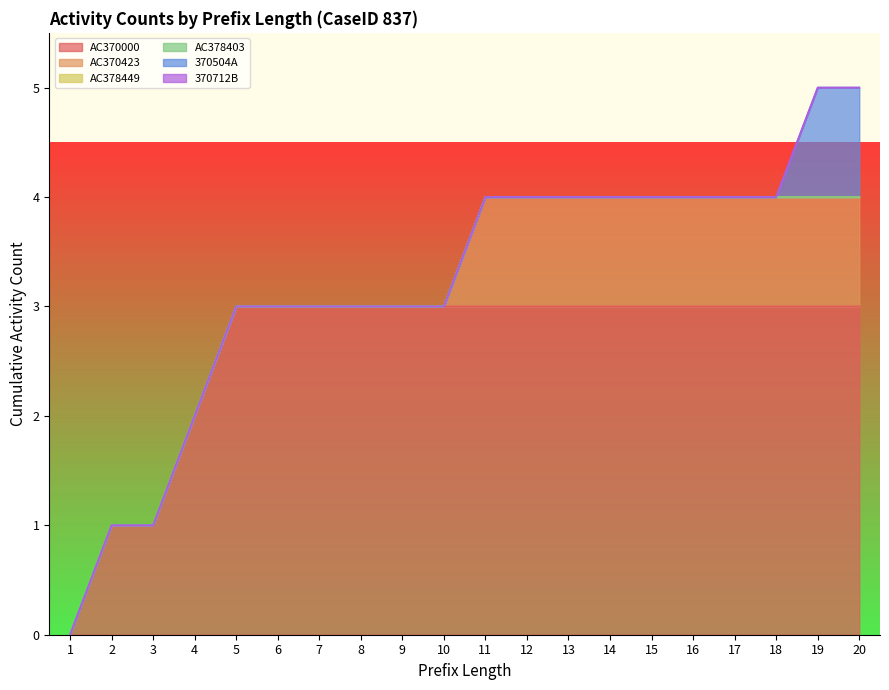

What is the difference between the second highest and minimum values in the AC370000 series?

3